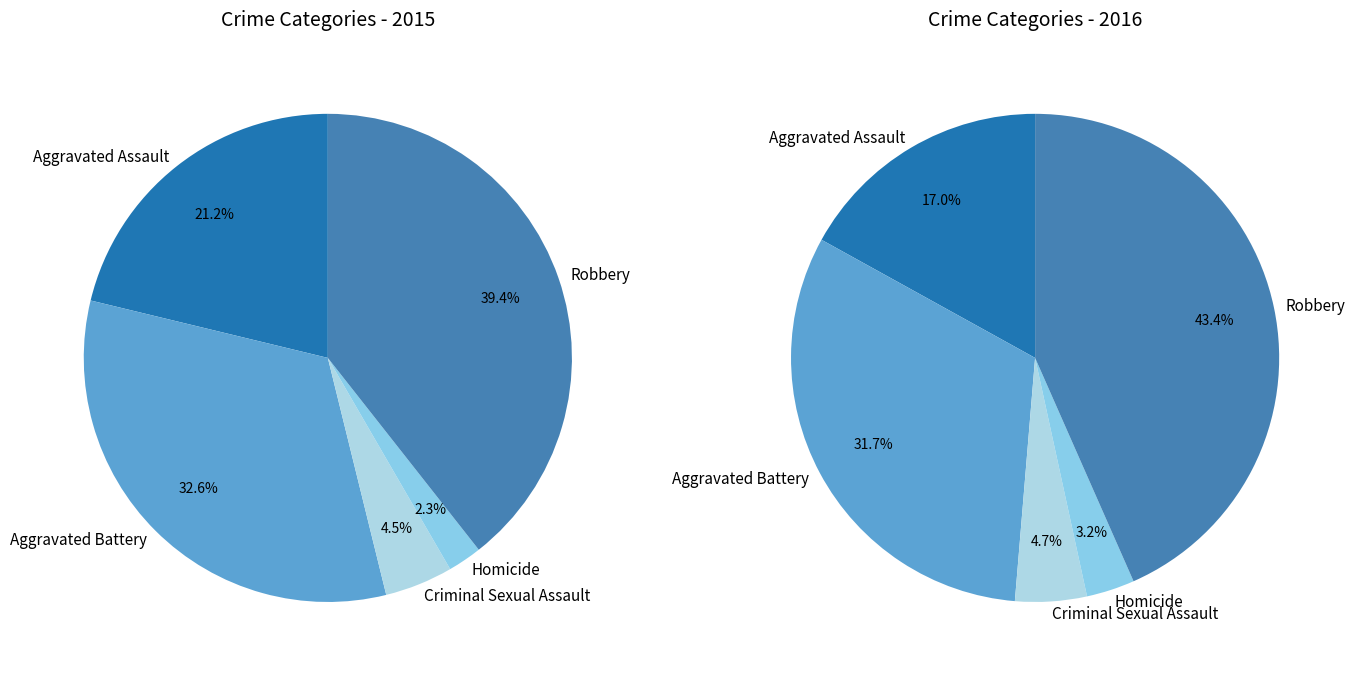

Count the number of slices in the pie.

5